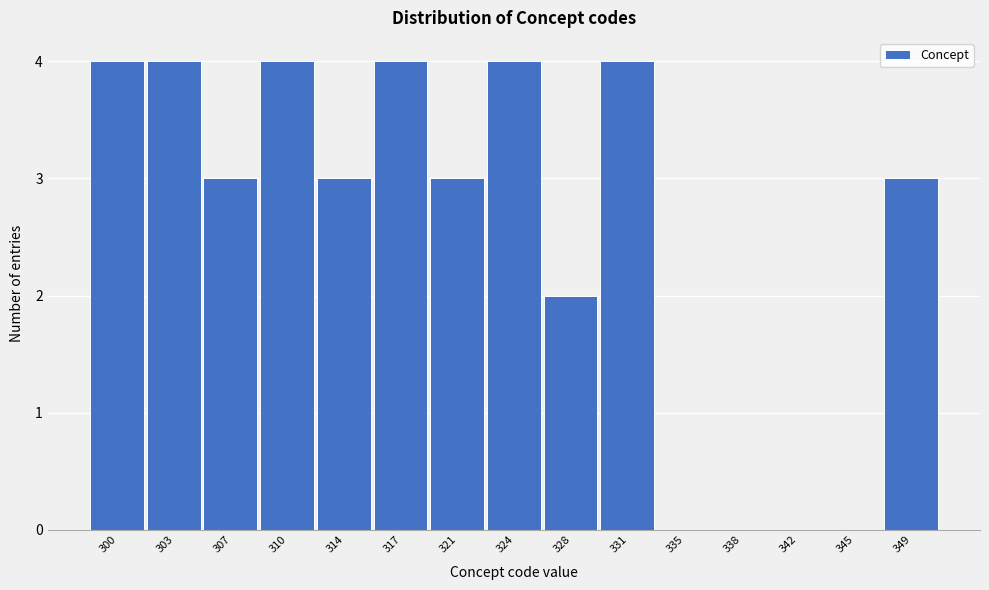

Reading left to right, transcribe all the data shown in this chart.

300=4	303=4	307=3	310=4	314=3	317=4	321=3	324=4	328=2	331=4	335=0	338=0	342=0	345=0	349=3